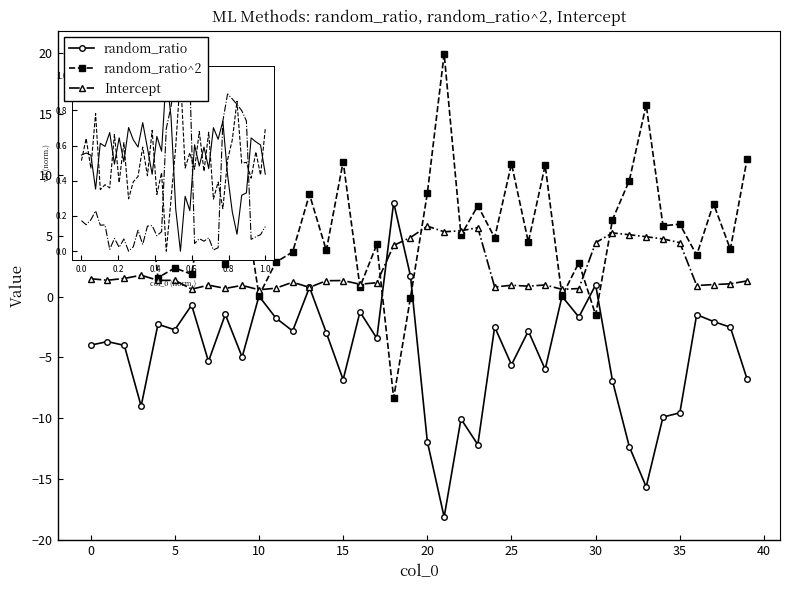

True or false: random_ratio has more than 1 interior local peaks.

True